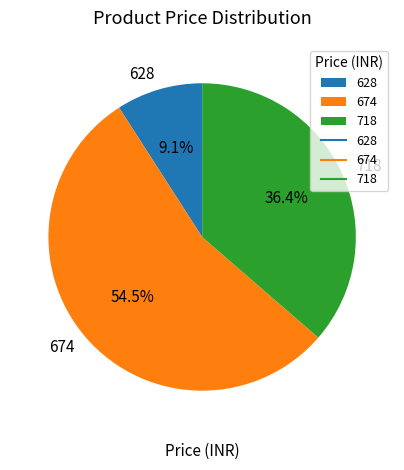

How many slices are in this pie chart?

3